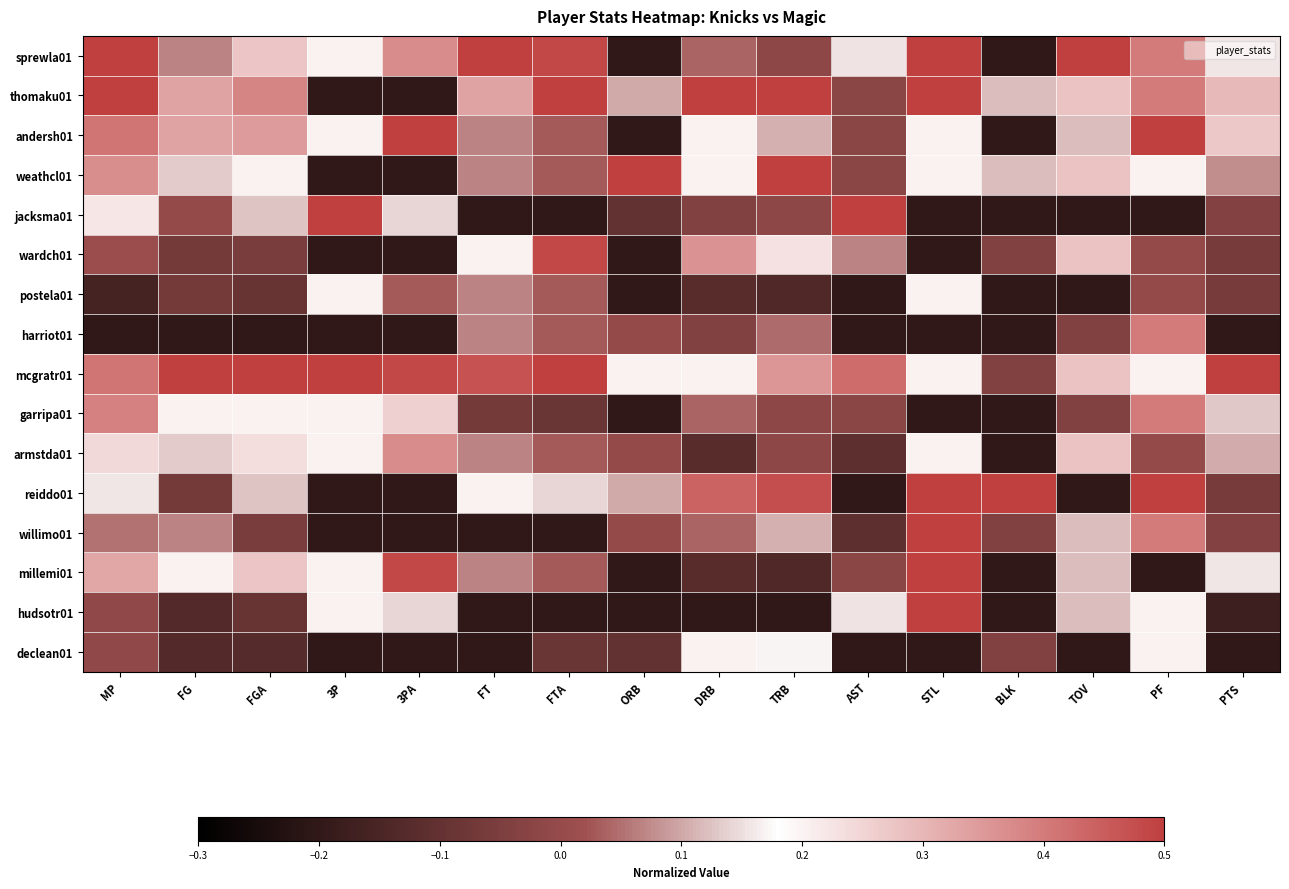

At which category is the sum across all series the highest?

STL